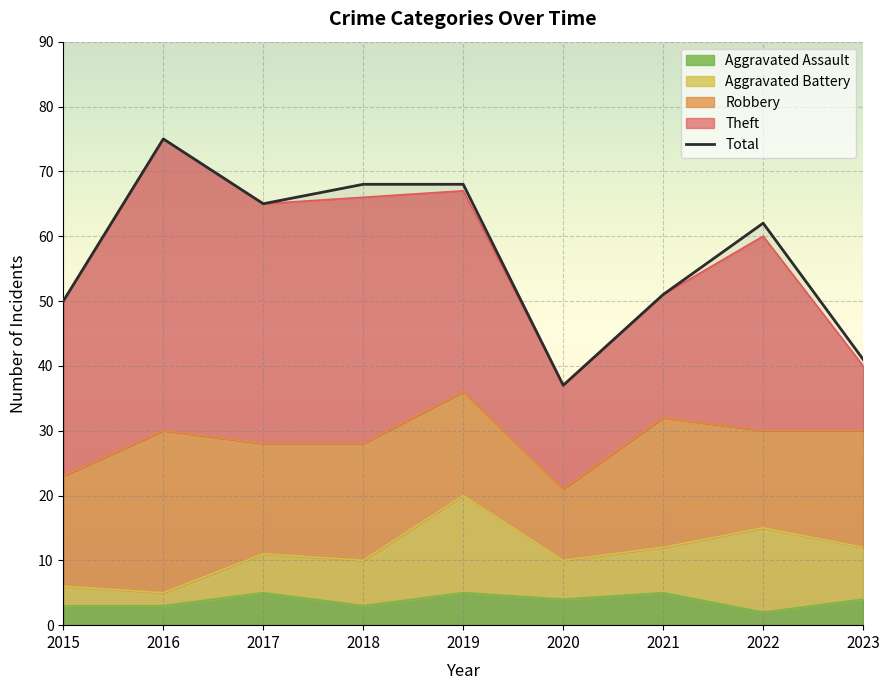

Does the chart display data point markers on the line(s)?

No